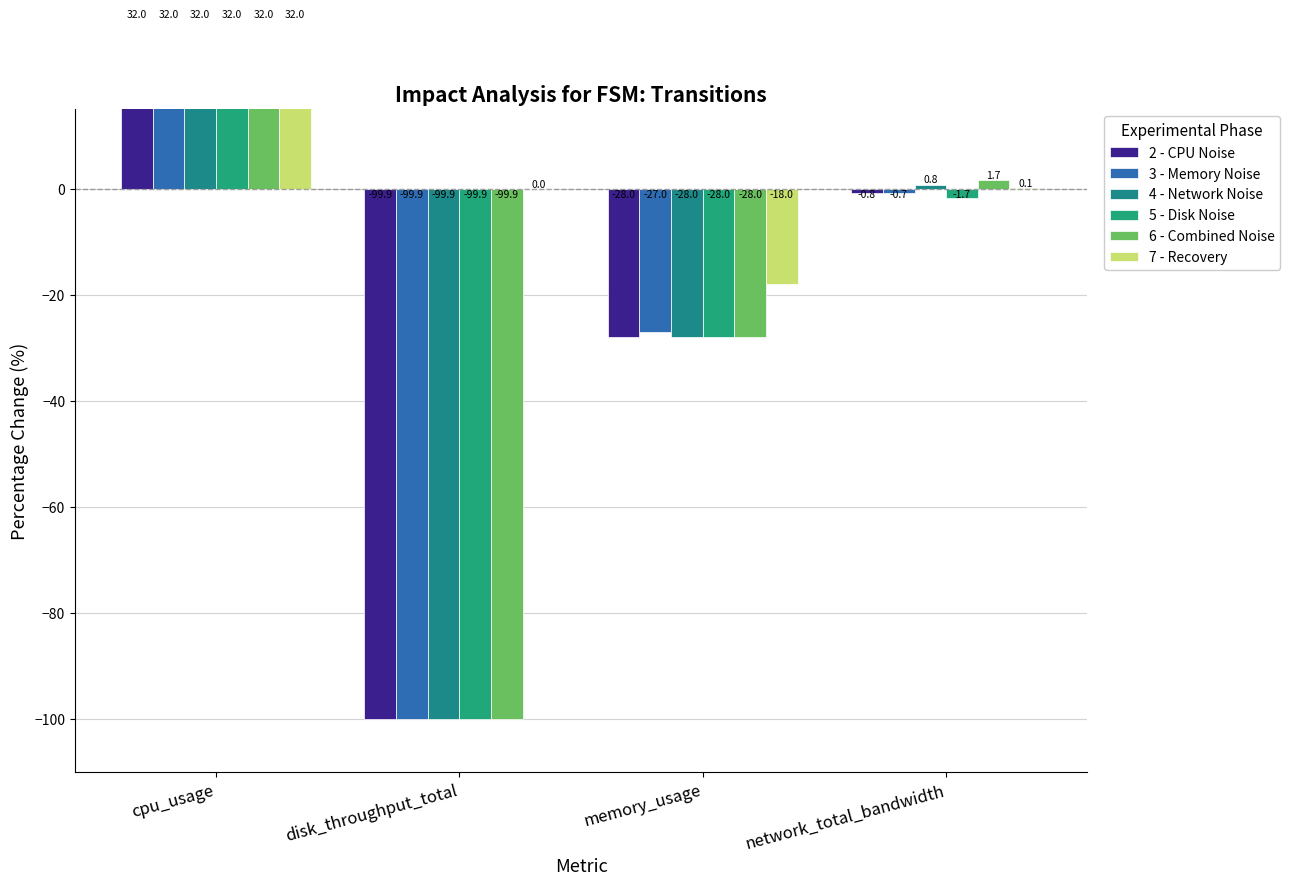

What is the label of the 4th bar from the right?

cpu_usage